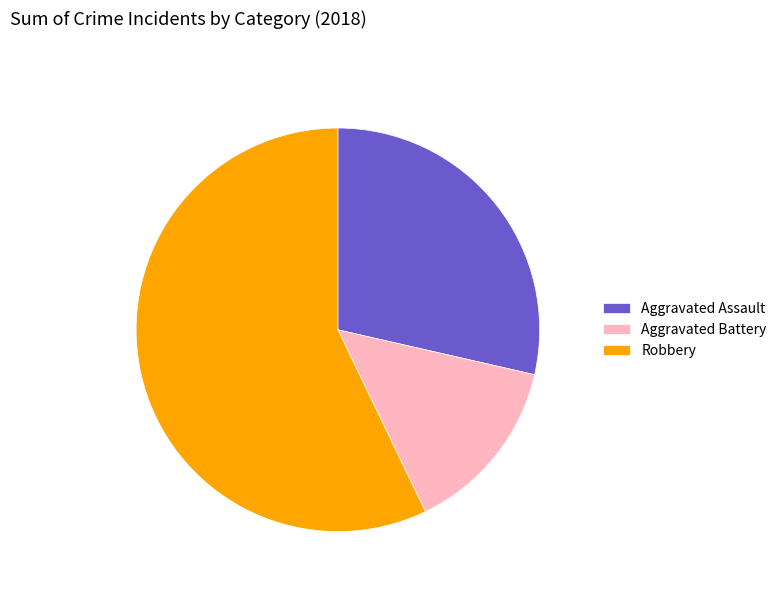

Rank the categories by value from highest to lowest.

Robbery, Aggravated Assault, Aggravated Battery